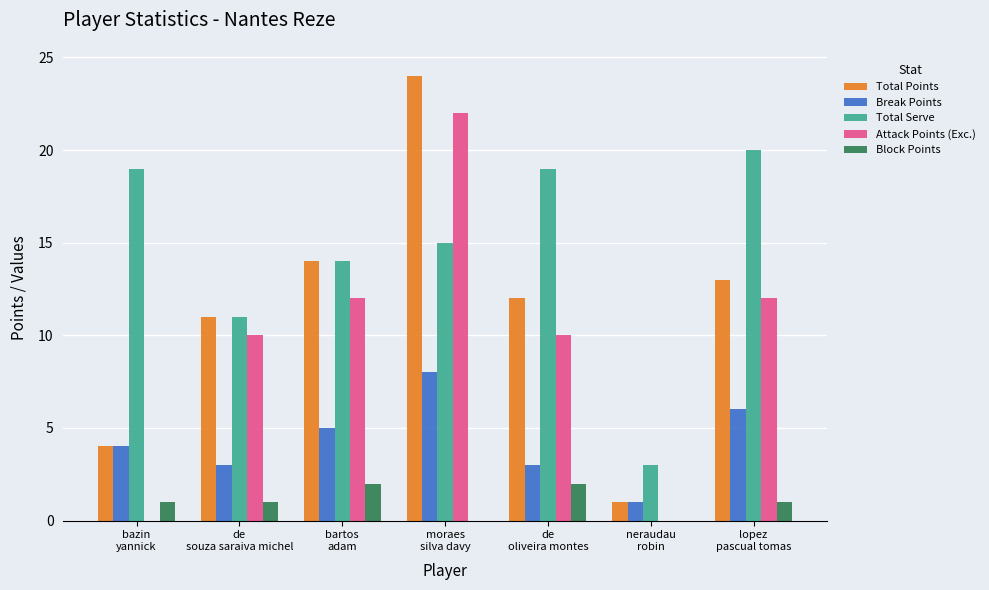

What is the sum of all Total Serve values?

101